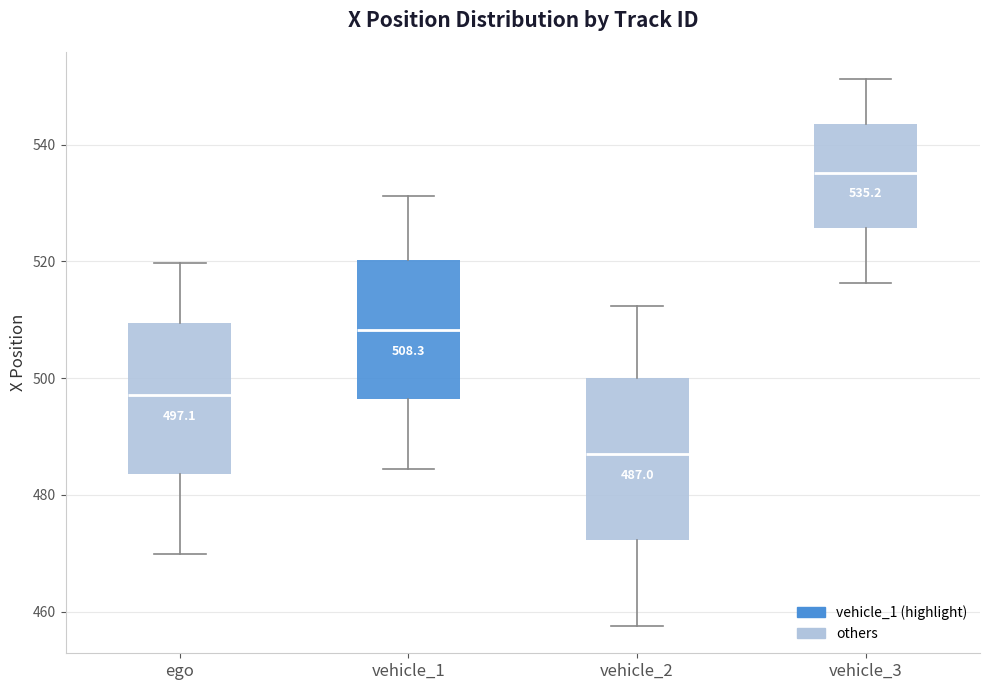

Which box has the lowest median line?

vehicle_2